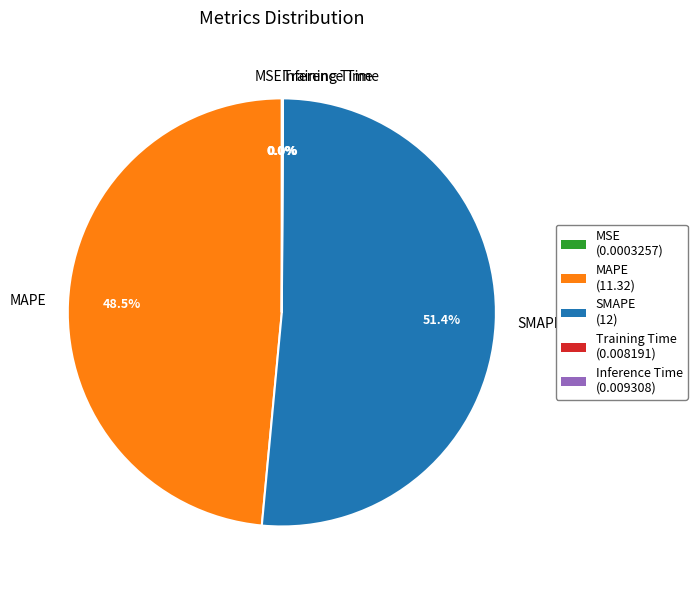

What is the largest slice in the pie chart?

SMAPE